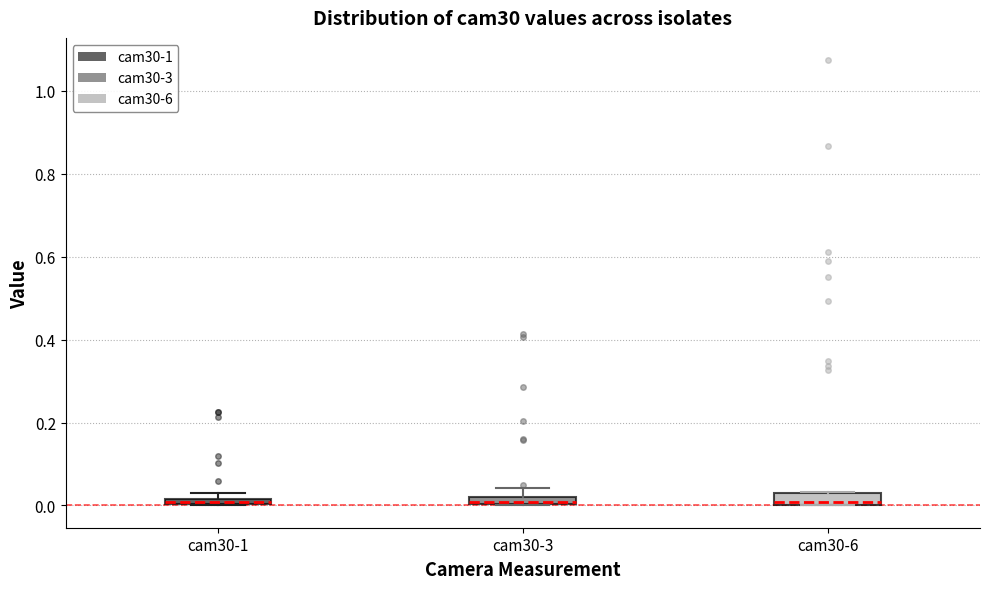

Where is the upper edge of the box for cam30-3 on the y-axis? The values are not printed on the chart, so give them approximately, as read against the axis.

0.02